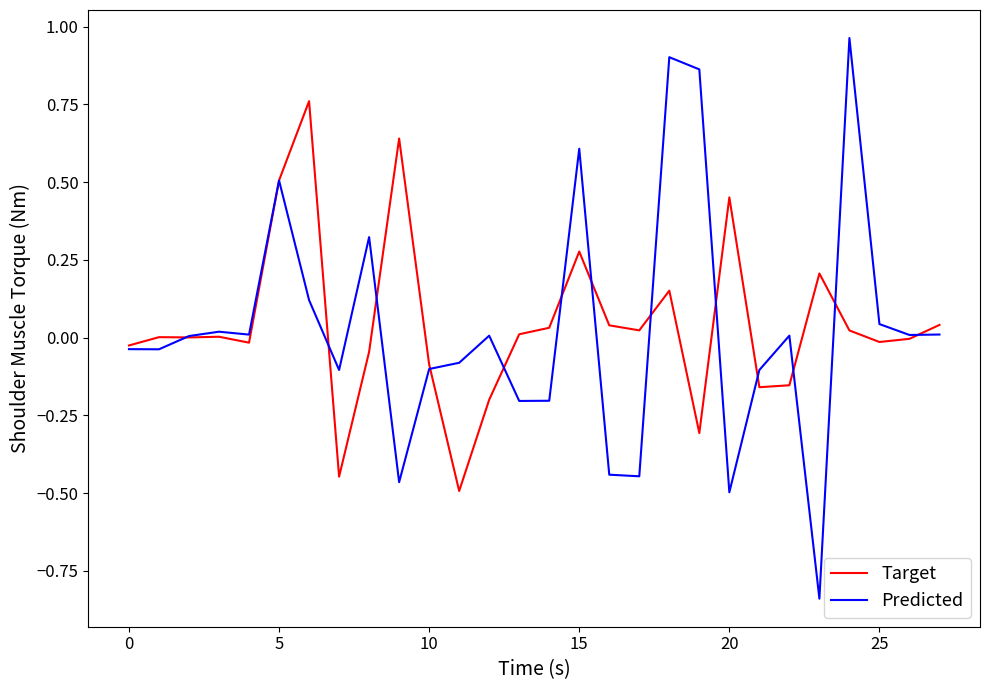

Which series has the widest spread of values?

Predicted